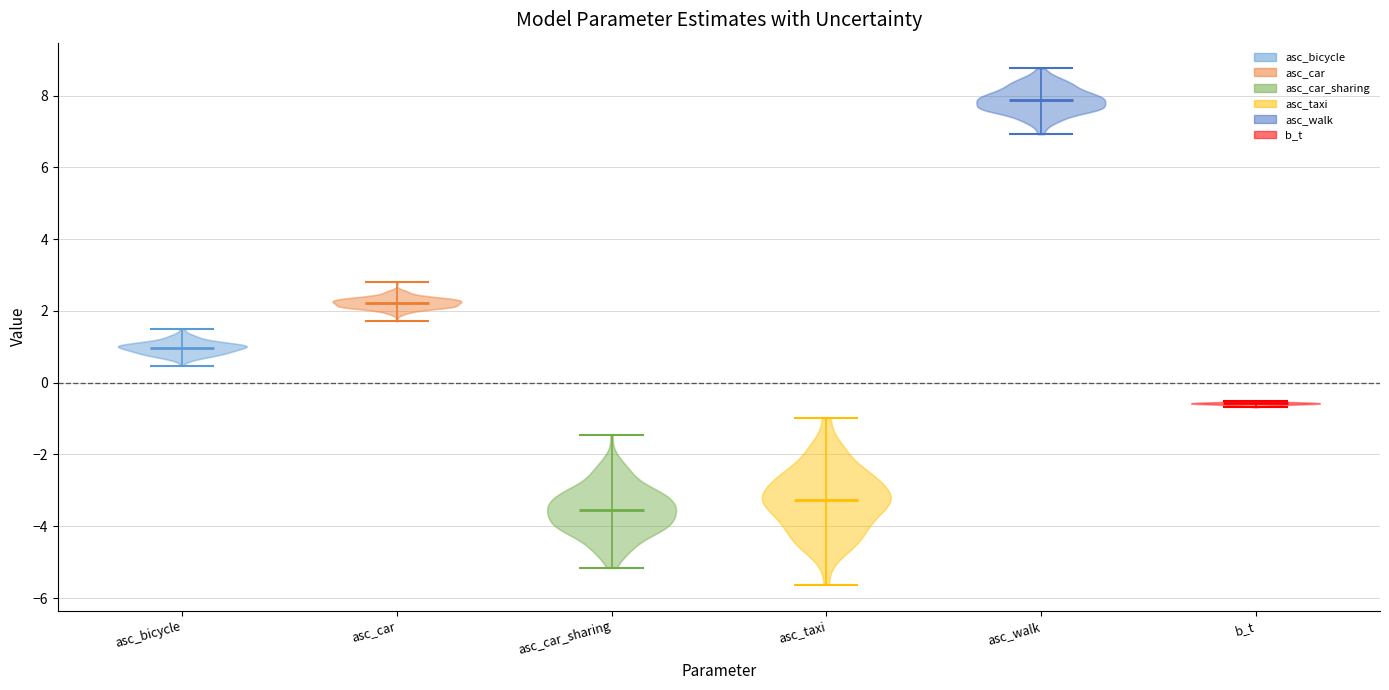

Which violin has the highest median line?

asc_walk